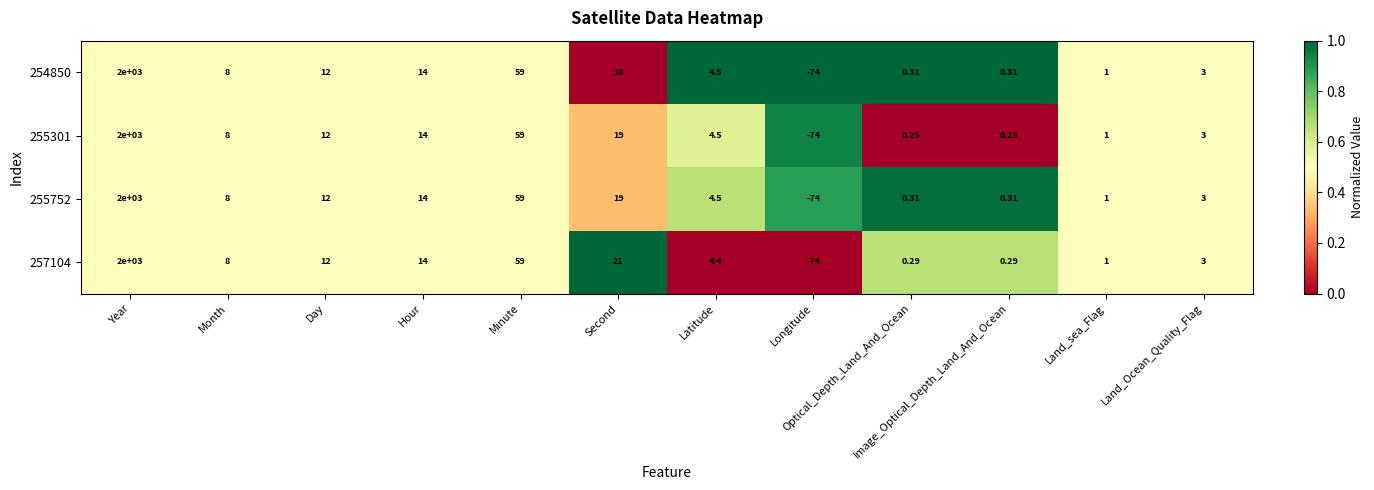

Which category has the highest value across all series?

Year